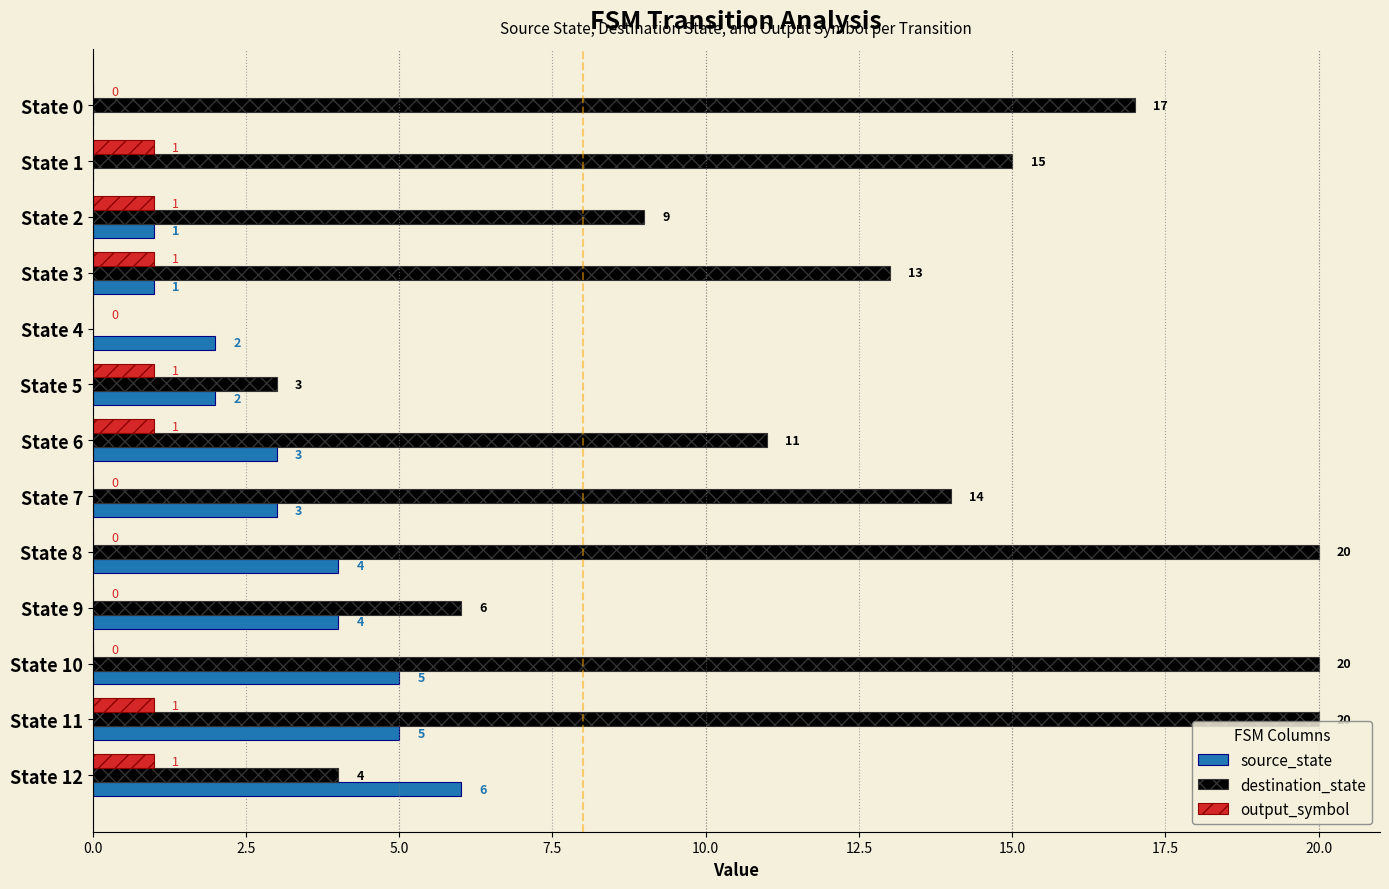

Is it true that output_symbol equals 1 at State 10?

False